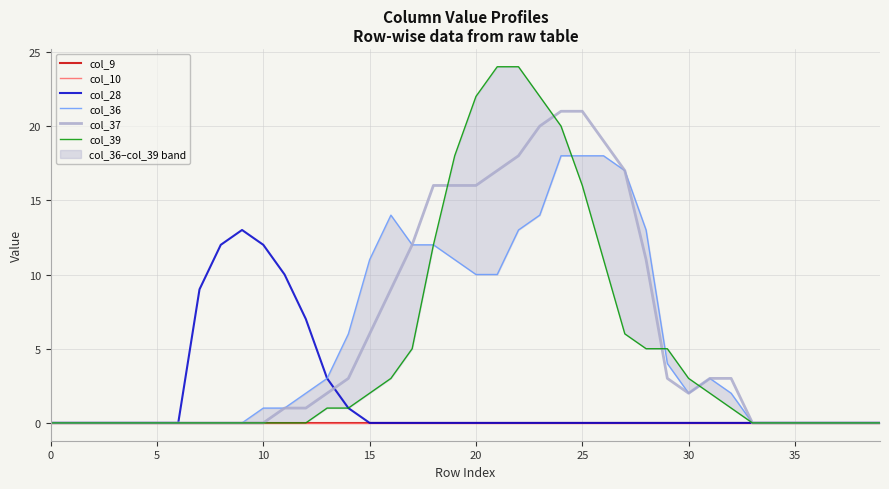

Does the chart display data point markers on the line(s)?

No